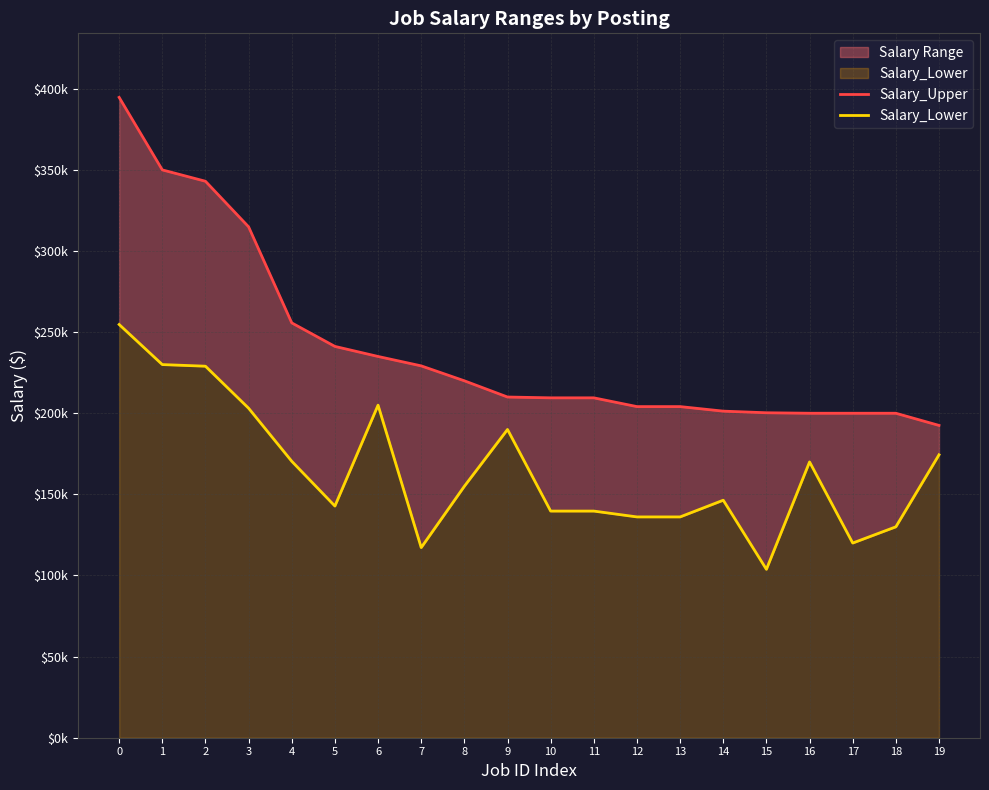

True or false: Salary_Lower and Salary_Upper cross at least once.

False